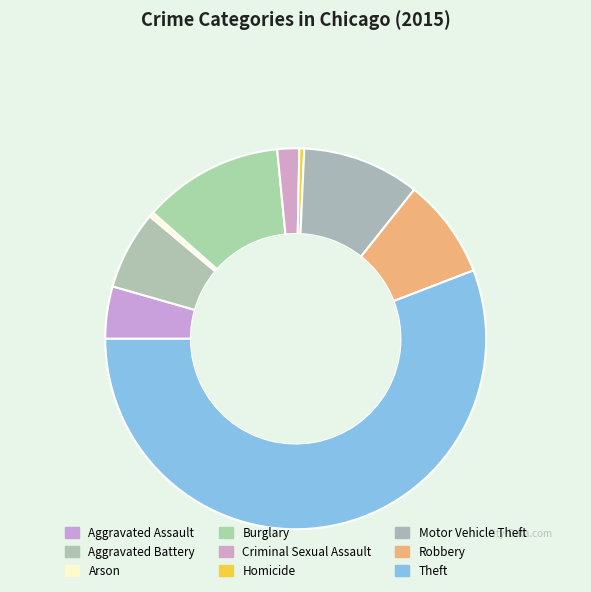

What is the change in value from Aggravated Assault to Aggravated Battery?

+807